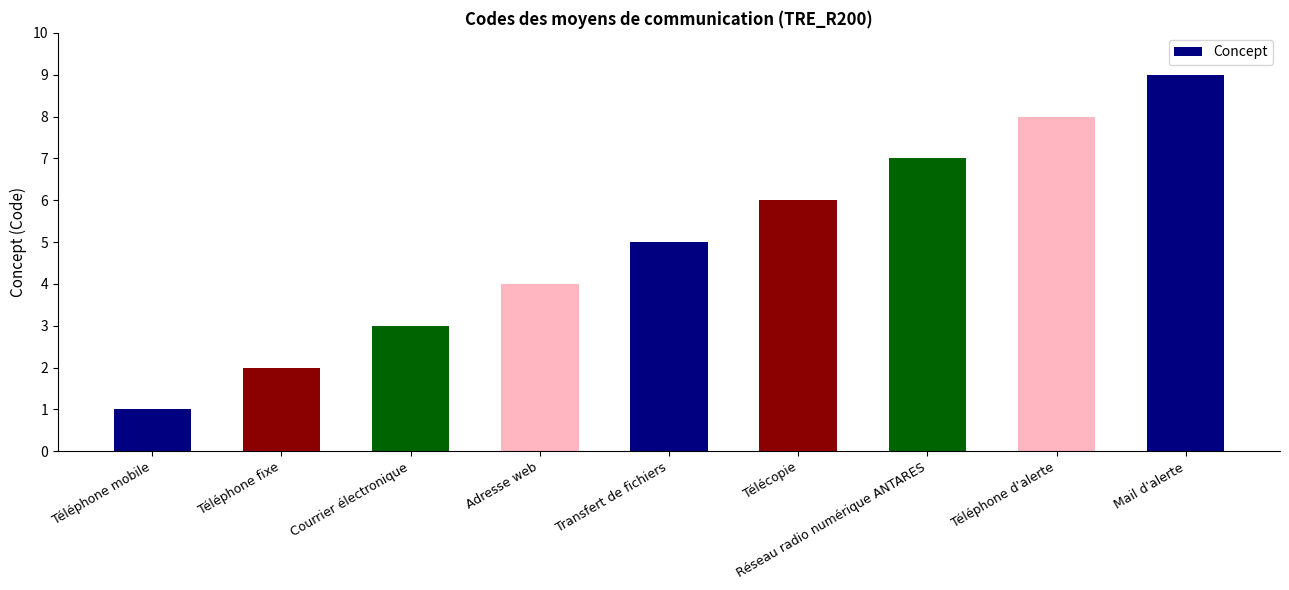

Where is the data nearest to the value 5?

Transfert de fichiers